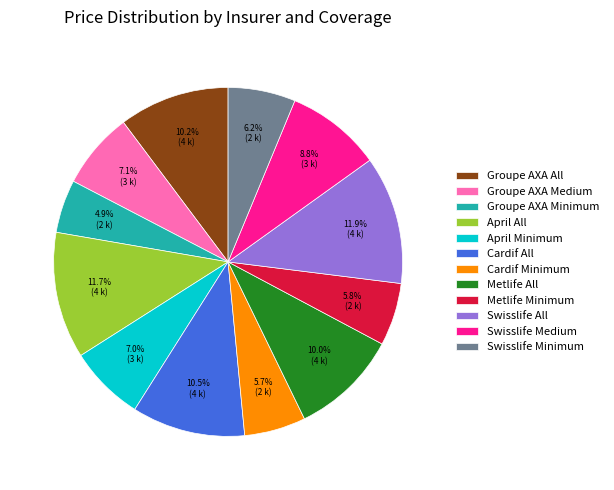

What percentage do April Minimum and Cardif Minimum together represent?

12.7%